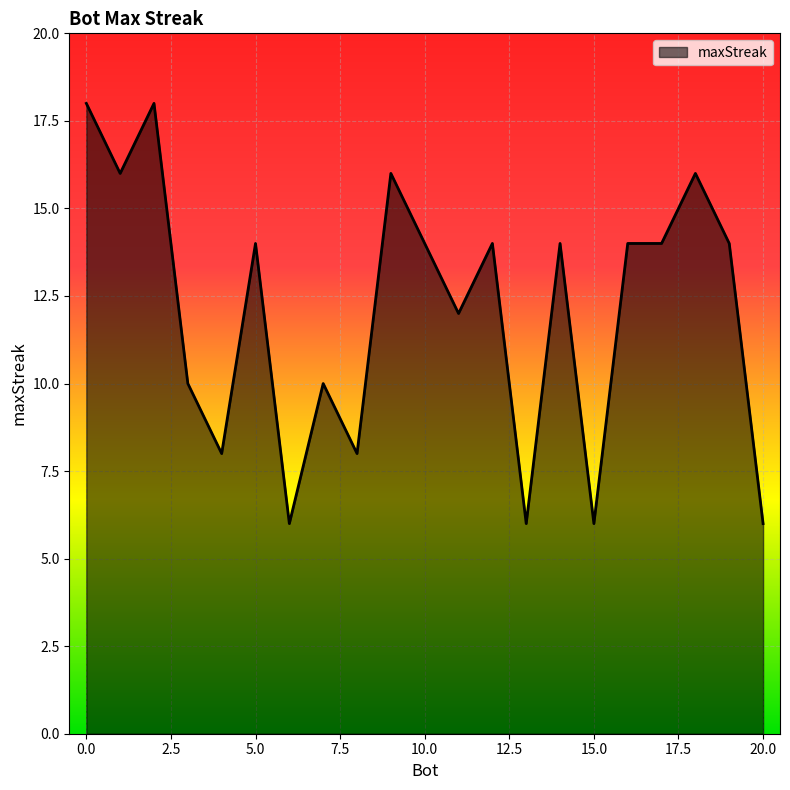

What is the difference between the maximum and minimum values?

12